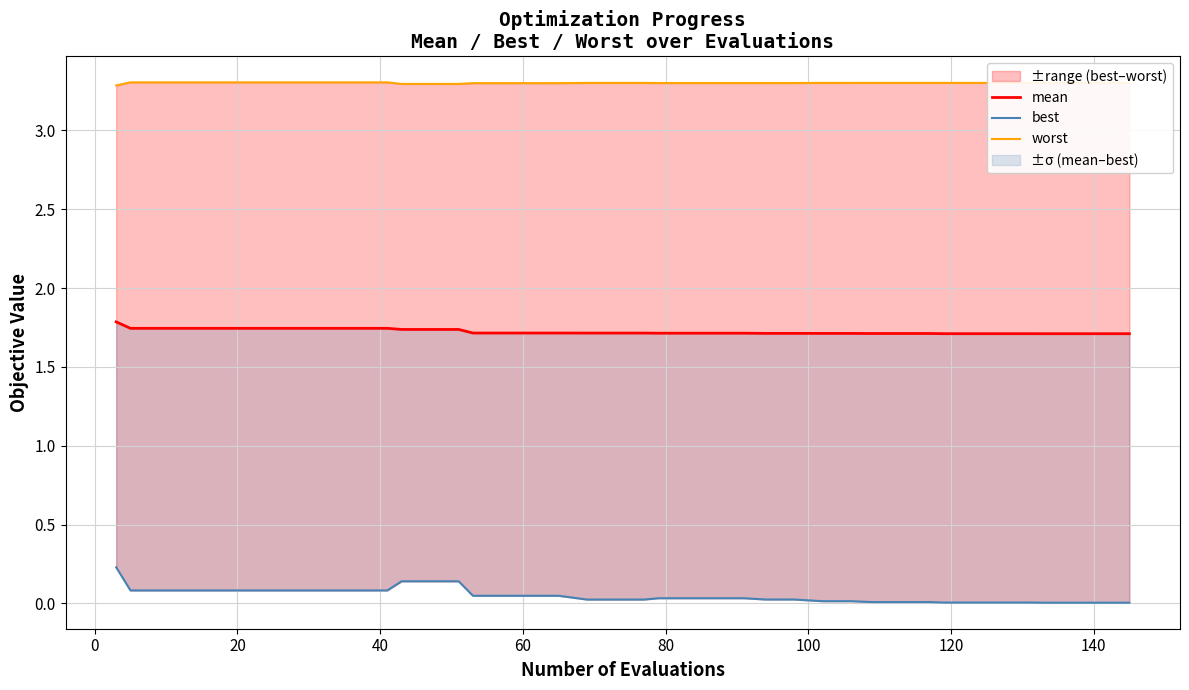

True or false: best and worst intersect in this chart.

False